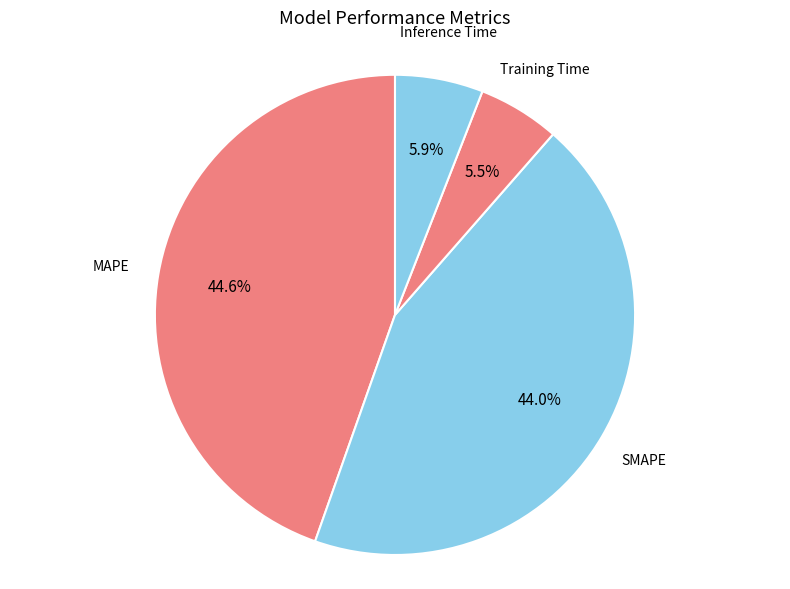

Does any single category account for the majority?

No